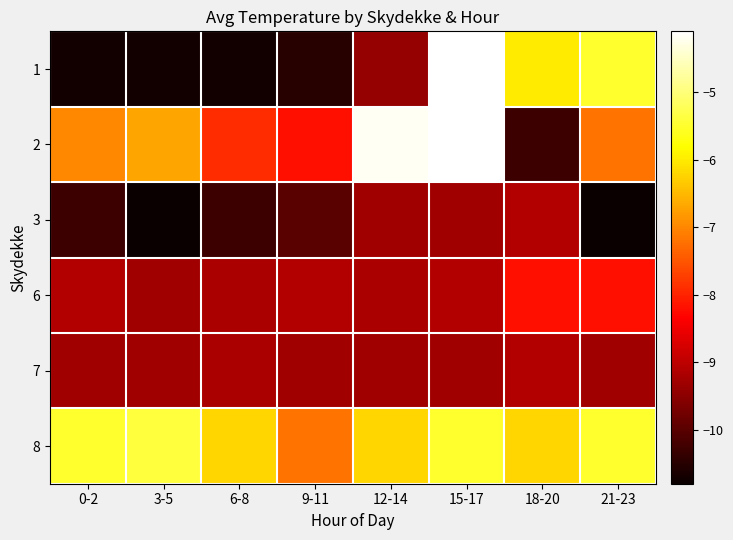

Reading right to left, transcribe all the data shown in this chart.

1: 21-23=-5.5	18-20=-6.0	15-17=-4.1	12-14=-9.4	9-11=-10.5	6-8=-10.7	3-5=-10.7	0-2=-10.7
2: 21-23=-7.2	18-20=-10.3	15-17=-4.1	12-14=-4.2	9-11=-8.2	6-8=-7.9	3-5=-6.7	0-2=-7.0
3: 21-23=-10.8	18-20=-9.1	15-17=-9.3	12-14=-9.3	9-11=-10.0	6-8=-10.3	3-5=-10.8	0-2=-10.3
6: 21-23=-8.2	18-20=-8.2	15-17=-9.1	12-14=-9.2	9-11=-9.1	6-8=-9.2	3-5=-9.3	0-2=-9.1
7: 21-23=-9.3	18-20=-9.1	15-17=-9.3	12-14=-9.3	9-11=-9.3	6-8=-9.2	3-5=-9.3	0-2=-9.3
8: 21-23=-5.5	18-20=-6.2	15-17=-5.5	12-14=-6.2	9-11=-7.2	6-8=-6.2	3-5=-5.4	0-2=-5.5